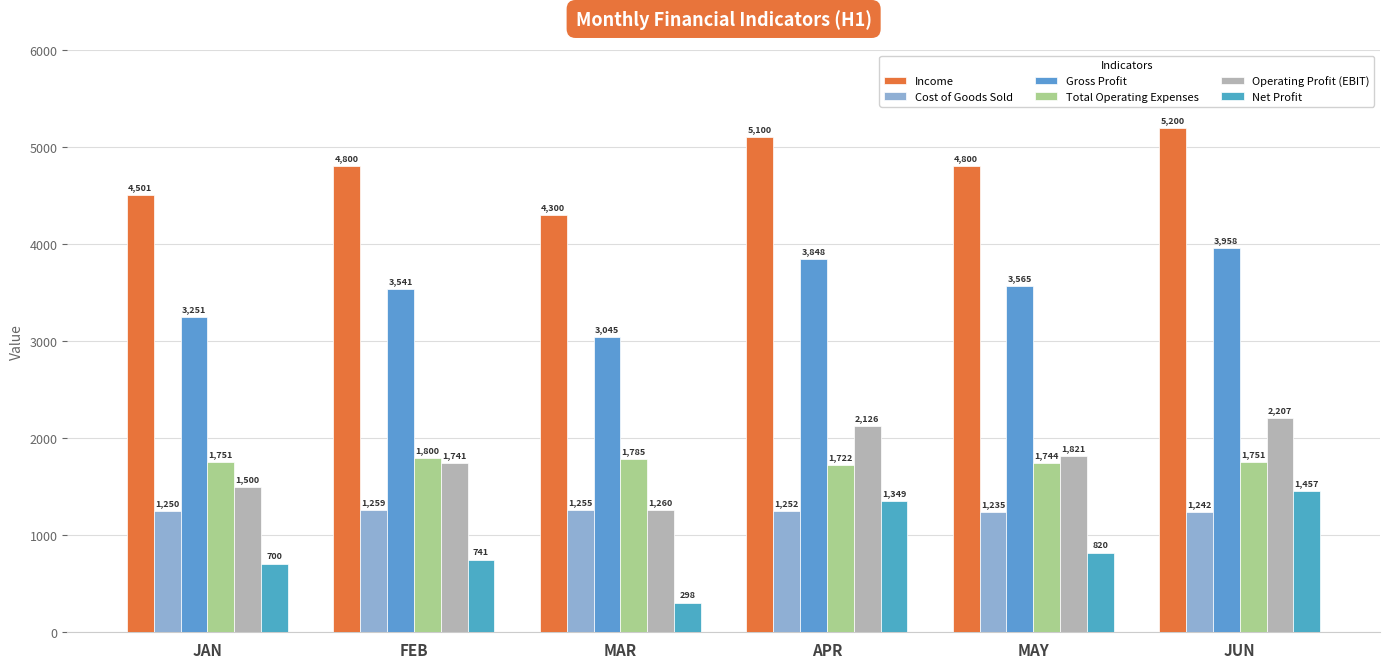

At which category is the sum across all series the highest?

JUN